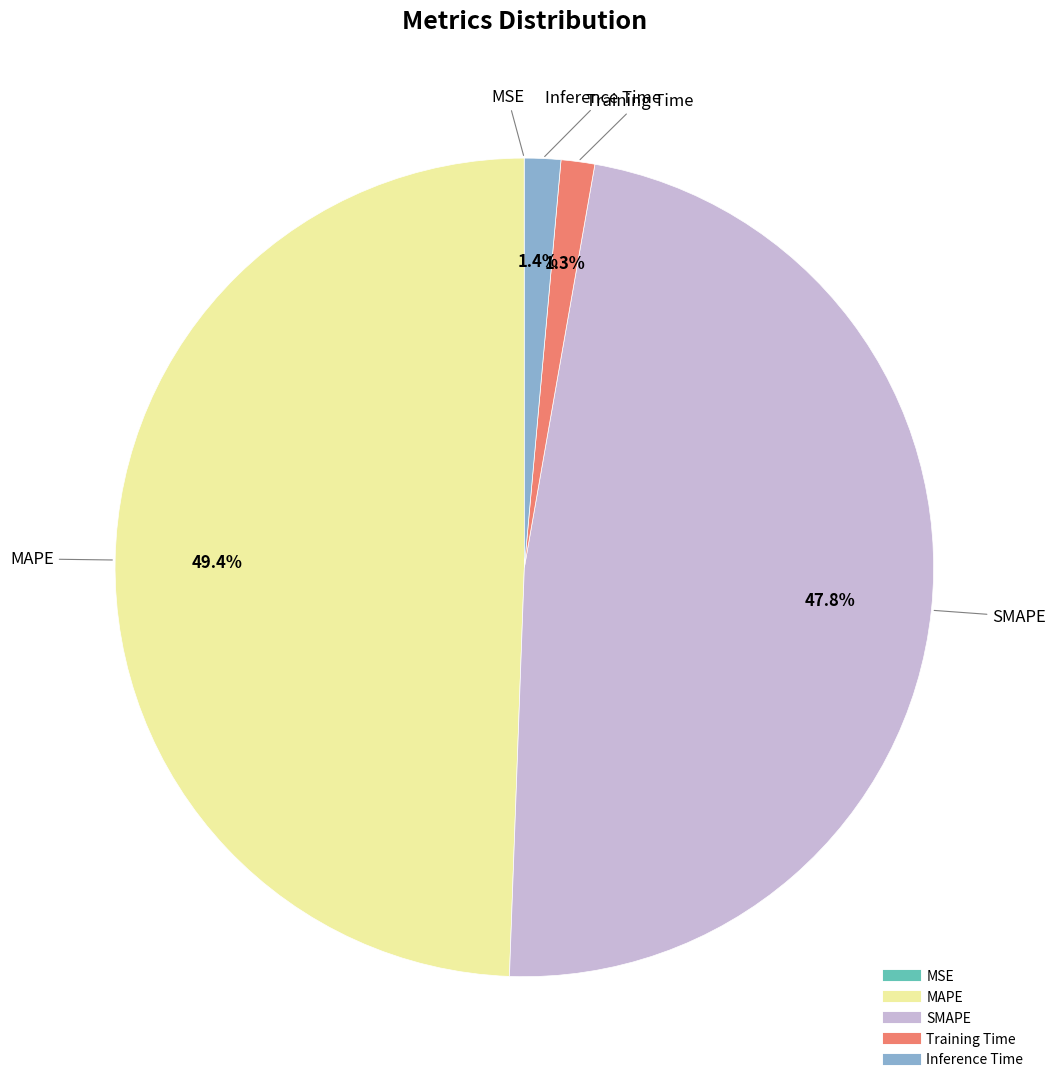

Which slice is the largest?

MAPE